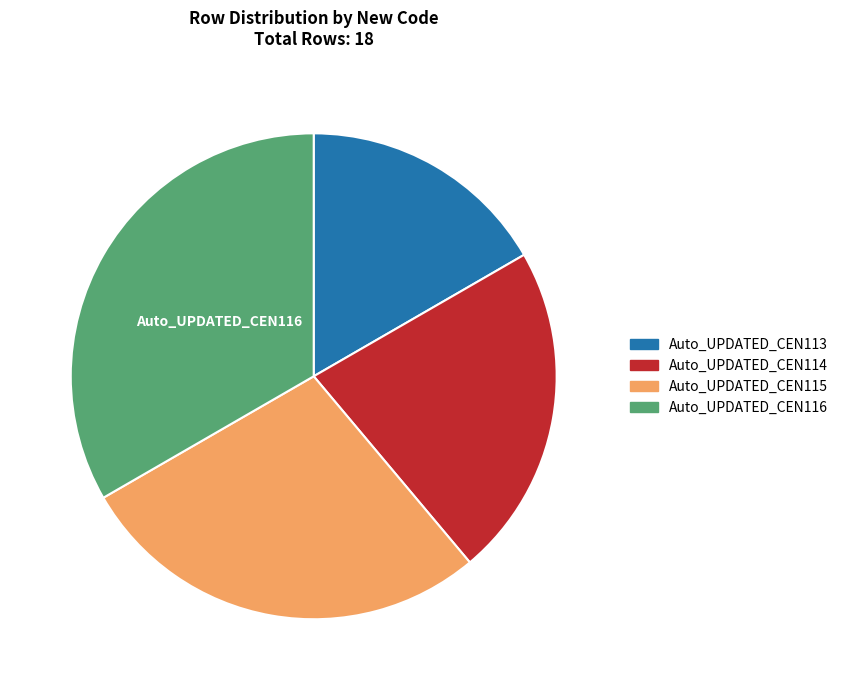

Rank the categories by value from highest to lowest.

Auto_UPDATED_CEN116, Auto_UPDATED_CEN115, Auto_UPDATED_CEN114, Auto_UPDATED_CEN113